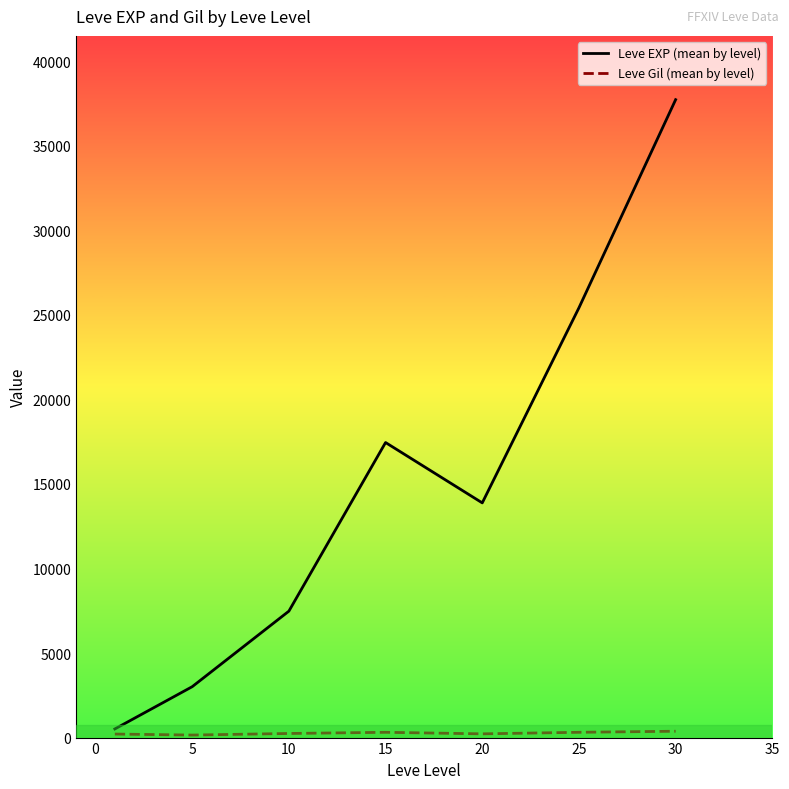

What is the average value of the Leve Gil (mean by level) series?

260.2